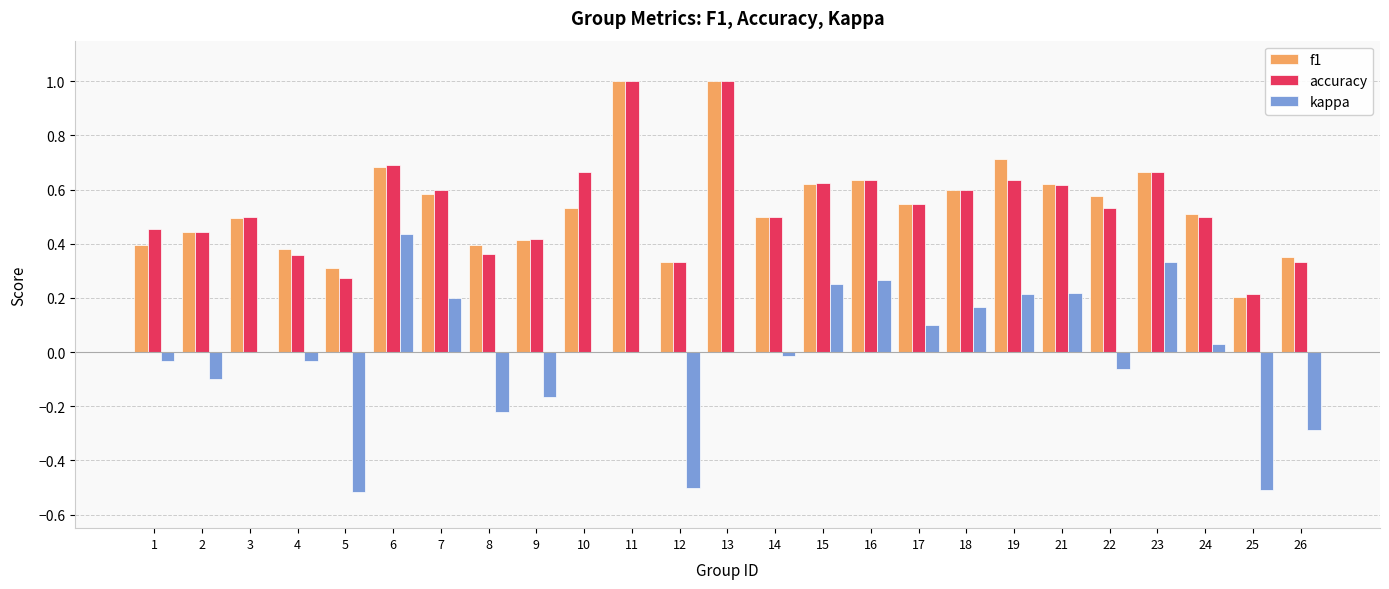

True or false: f1 has a value of 0.8 at 7.

False